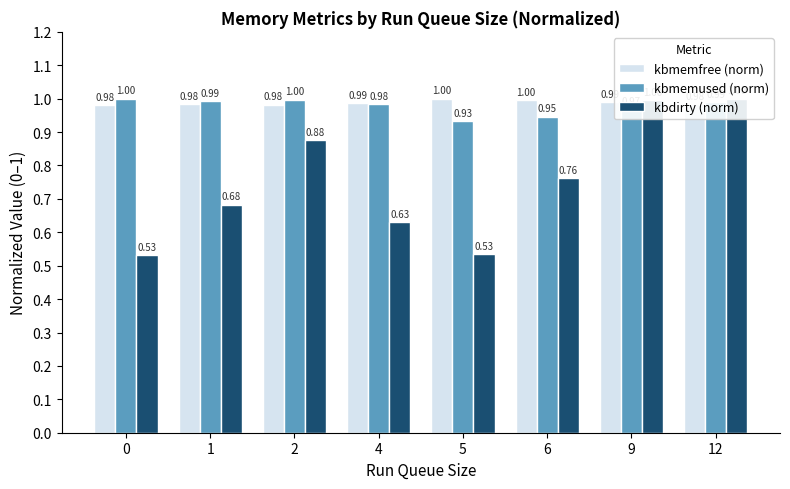

At which category is the sum across all series the highest?

12